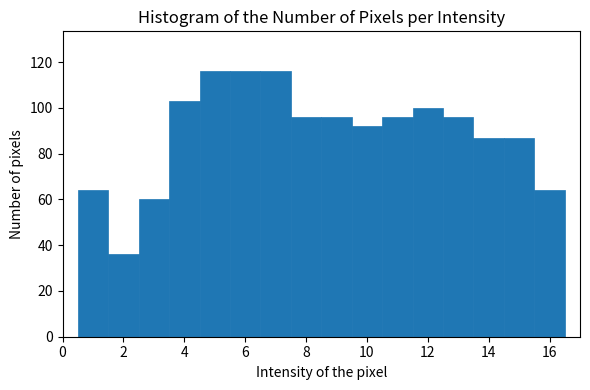

How tall is the bar that spans 13.5 to 14.5 on the x-axis? Neither the bar edges nor the heights are printed on the chart, so give them approximately, as read against the axes.

88